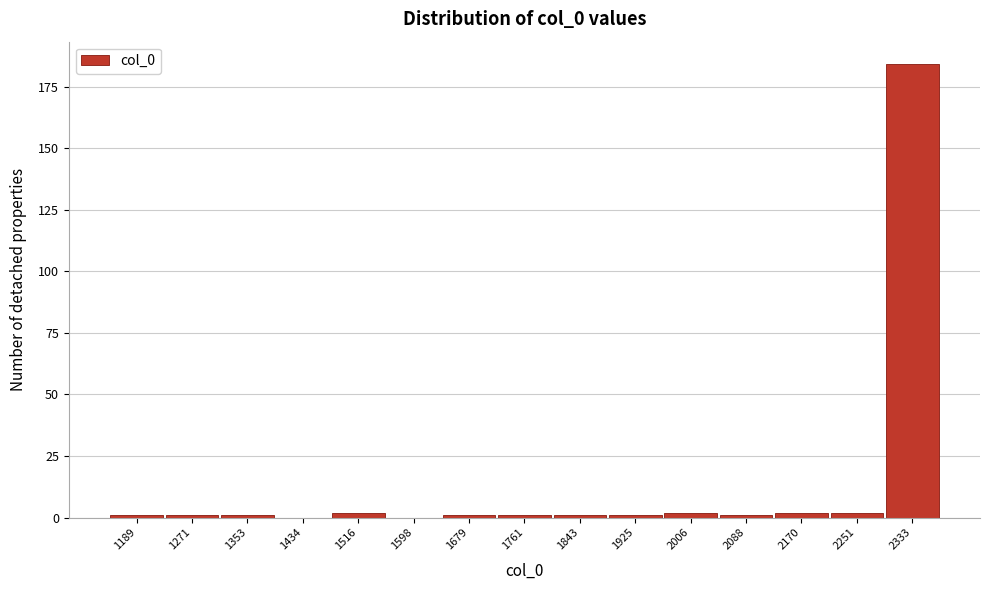

What is the sum of all values?

200